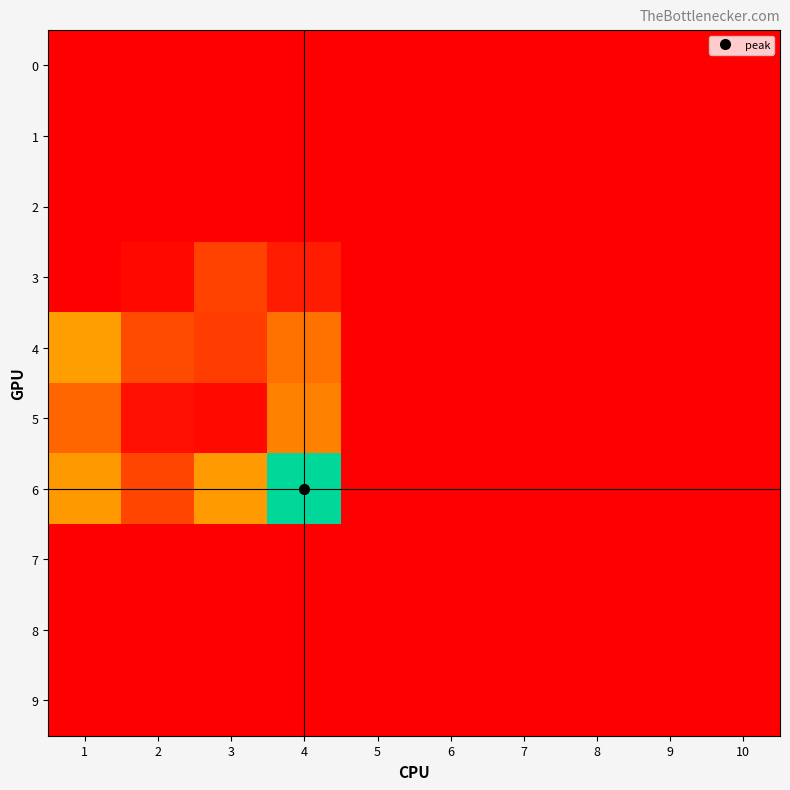

Reading right to left, extract all data points from this chart.

0: 10=0	9=0	8=0	7=0	6=0	5=0	4=0	3=0	2=0	1=0
1: 10=0	9=0	8=0	7=0	6=0	5=0	4=0	3=0	2=0	1=0
2: 10=0	9=0	8=0	7=0	6=0	5=0	4=0	3=0	2=0	1=0
3: 10=0	9=0	8=0	7=0	6=0	5=0	4=20	3=46	2=6	1=0
4: 10=0	9=0	8=0	7=0	6=0	5=0	4=79	3=43	2=53	1=106
5: 10=0	9=0	8=0	7=0	6=0	5=0	4=88	3=7	2=12	1=71
6: 10=0	9=0	8=0	7=0	6=0	5=0	4=213	3=104	2=49	1=103
7: 10=0	9=0	8=0	7=0	6=0	5=0	4=0	3=0	2=0	1=0
8: 10=0	9=0	8=0	7=0	6=0	5=0	4=0	3=0	2=0	1=0
9: 10=0	9=0	8=0	7=0	6=0	5=0	4=0	3=0	2=0	1=0